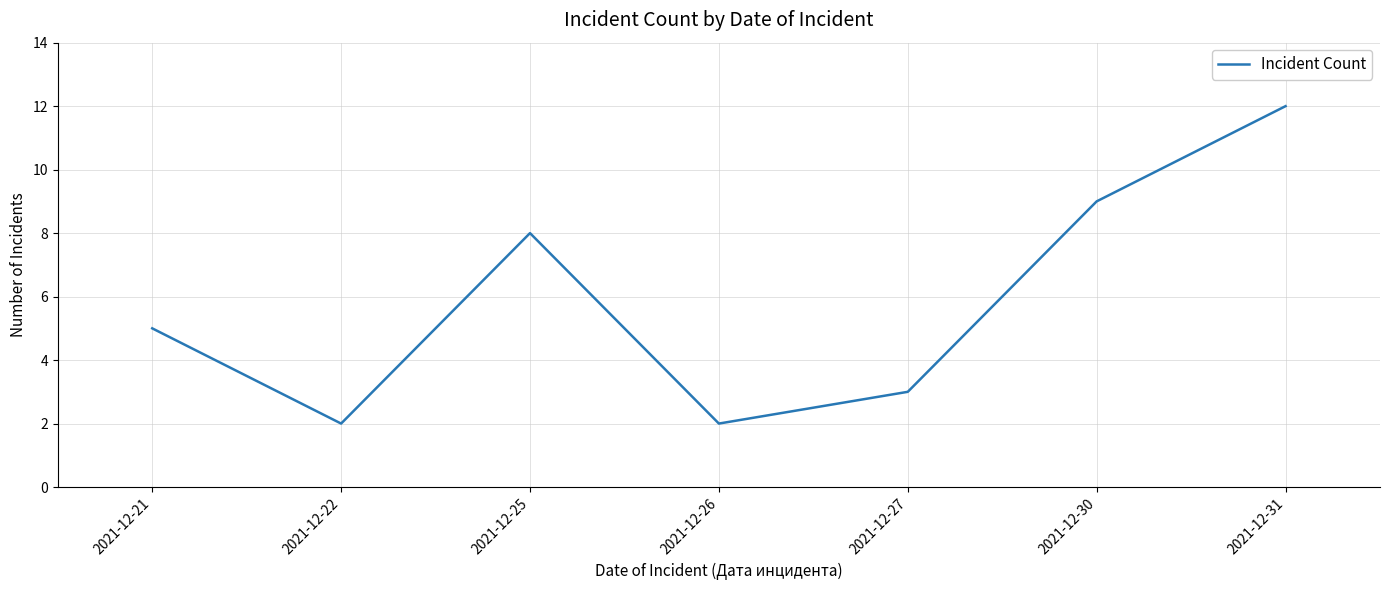

Where is the data nearest to the value 7?

2021-12-25